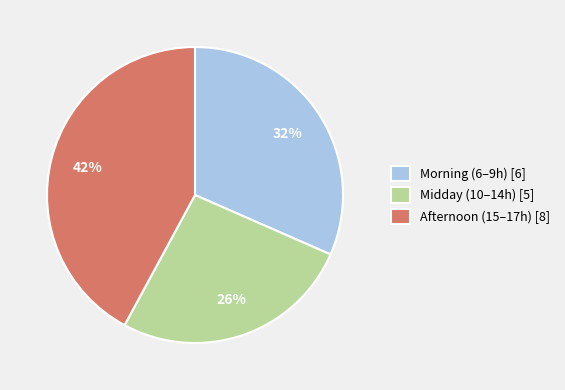

Is there a majority slice in this chart?

No